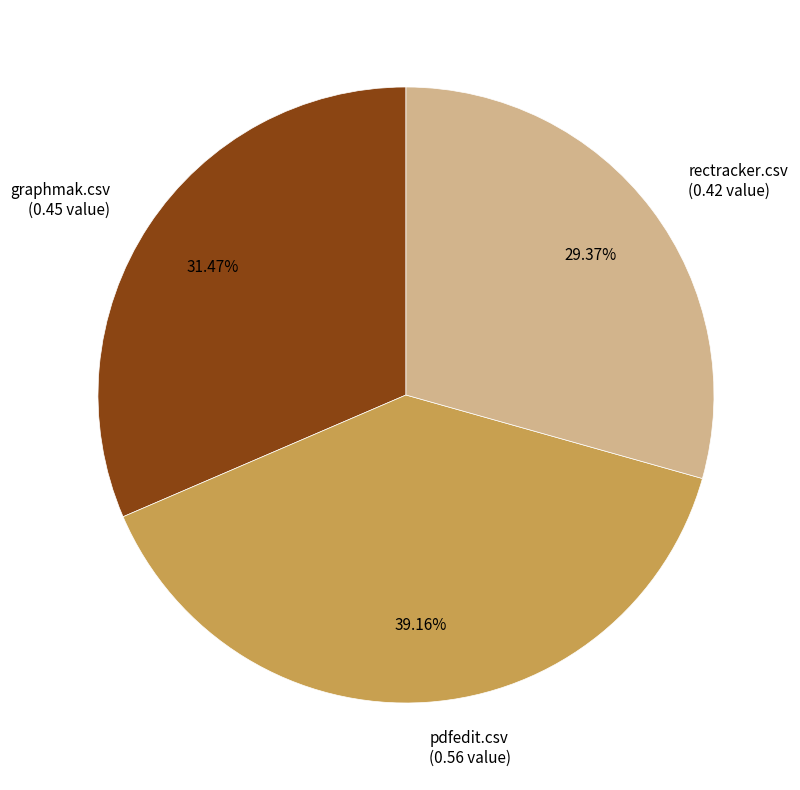

Rank the categories by value from lowest to highest.

rectracker.csv, graphmak.csv, pdfedit.csv